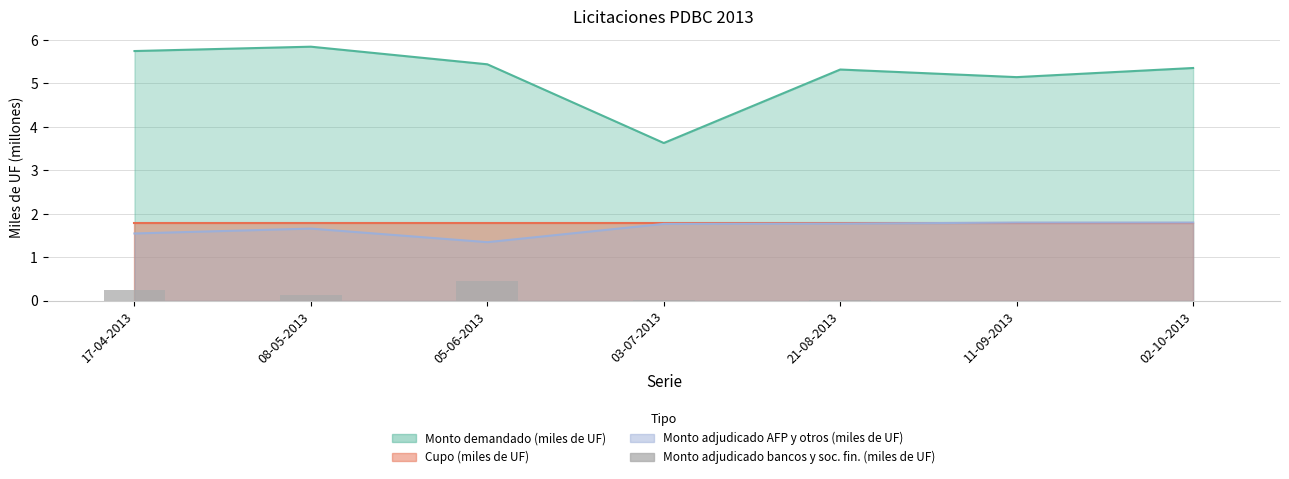

How many bars are there in total?

7